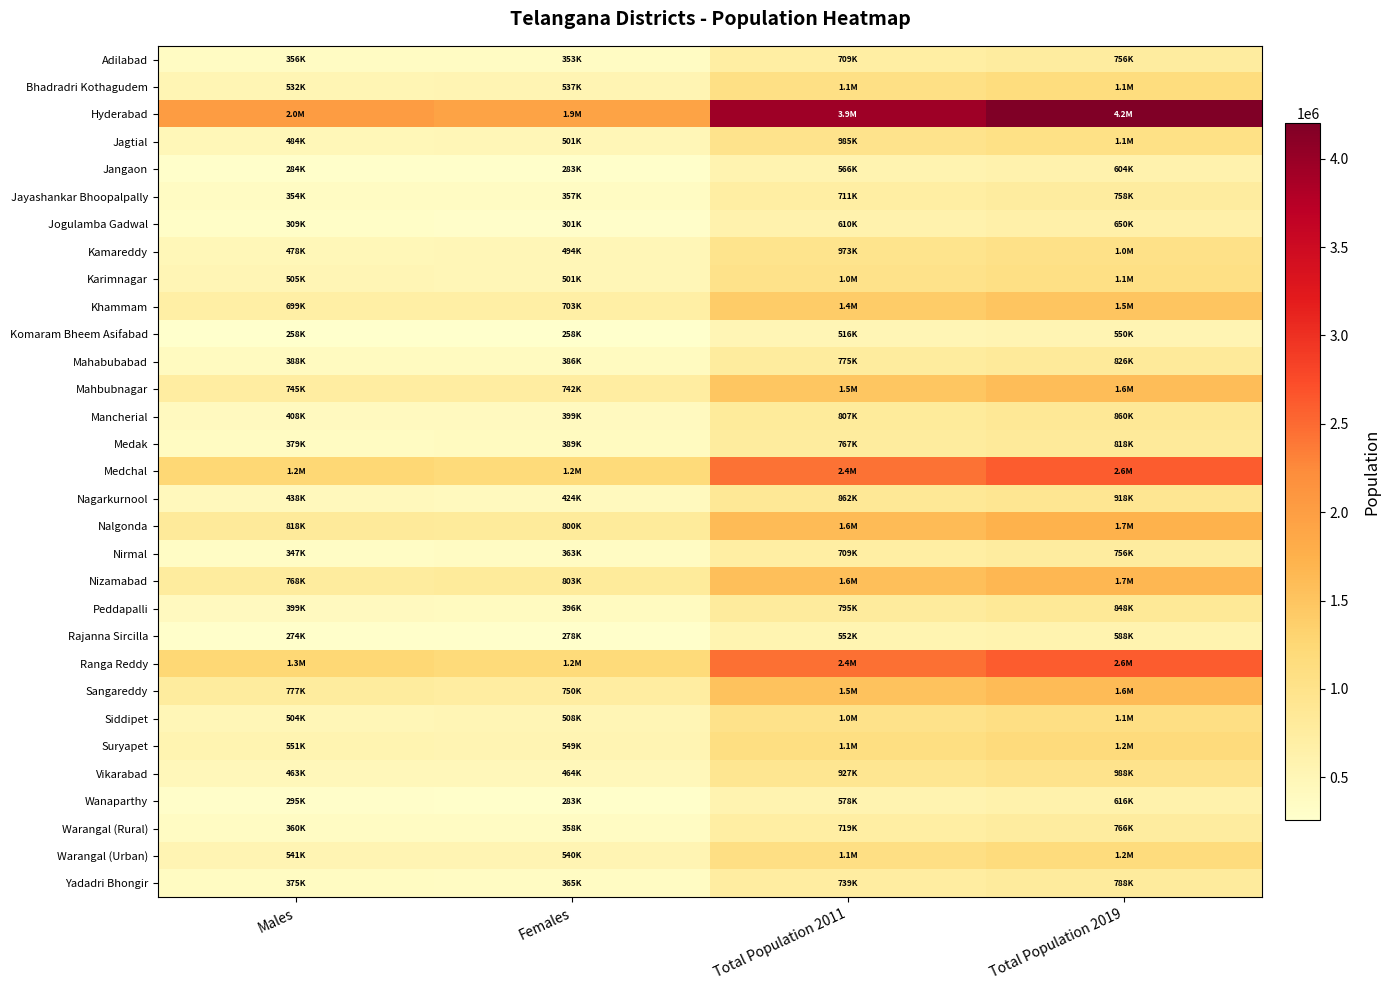

Which series has the largest range (max minus min)?

Hyderabad